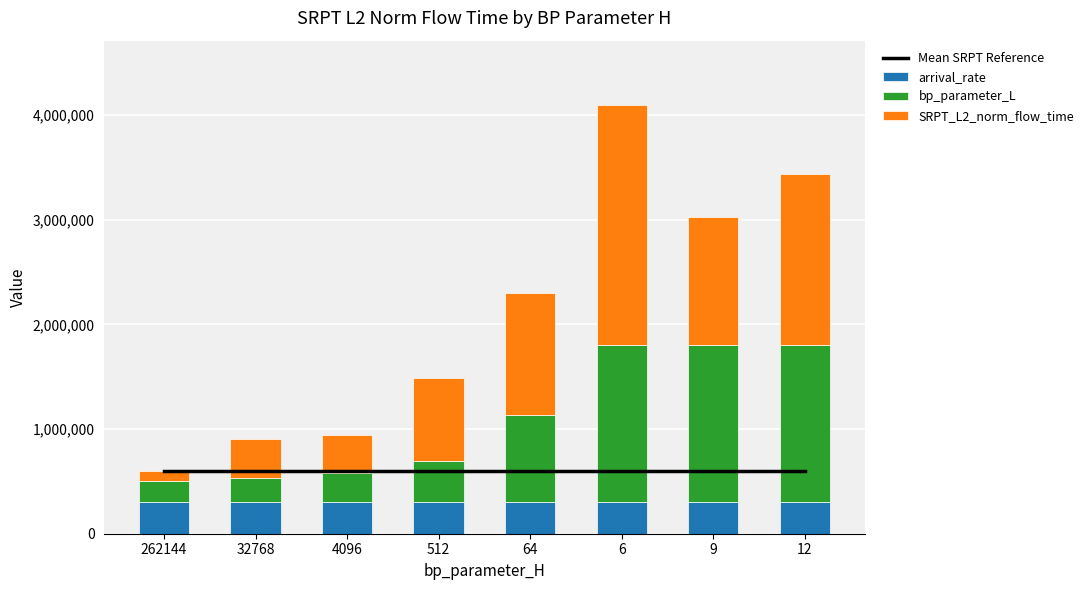

True or false: bp_parameter_L has a value of 838600.0 at 64.

True